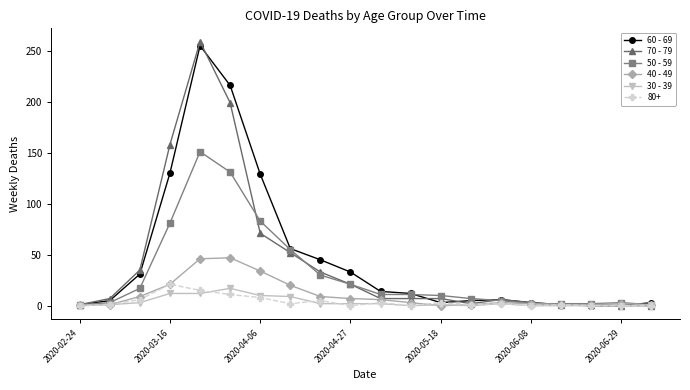

Does the chart display data point markers on the line(s)?

Yes